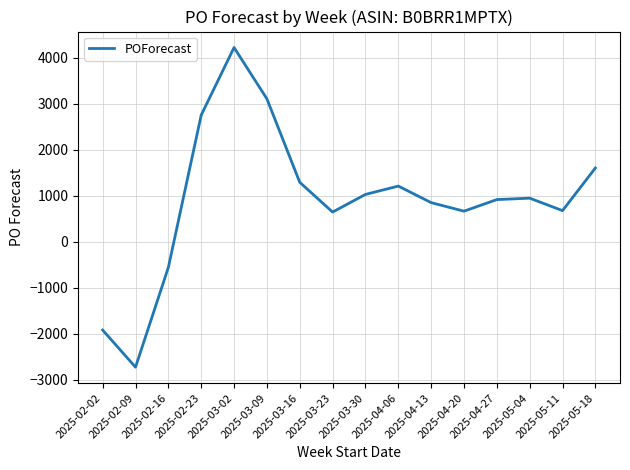

Which label corresponds to the largest value in the chart?

2025-03-02